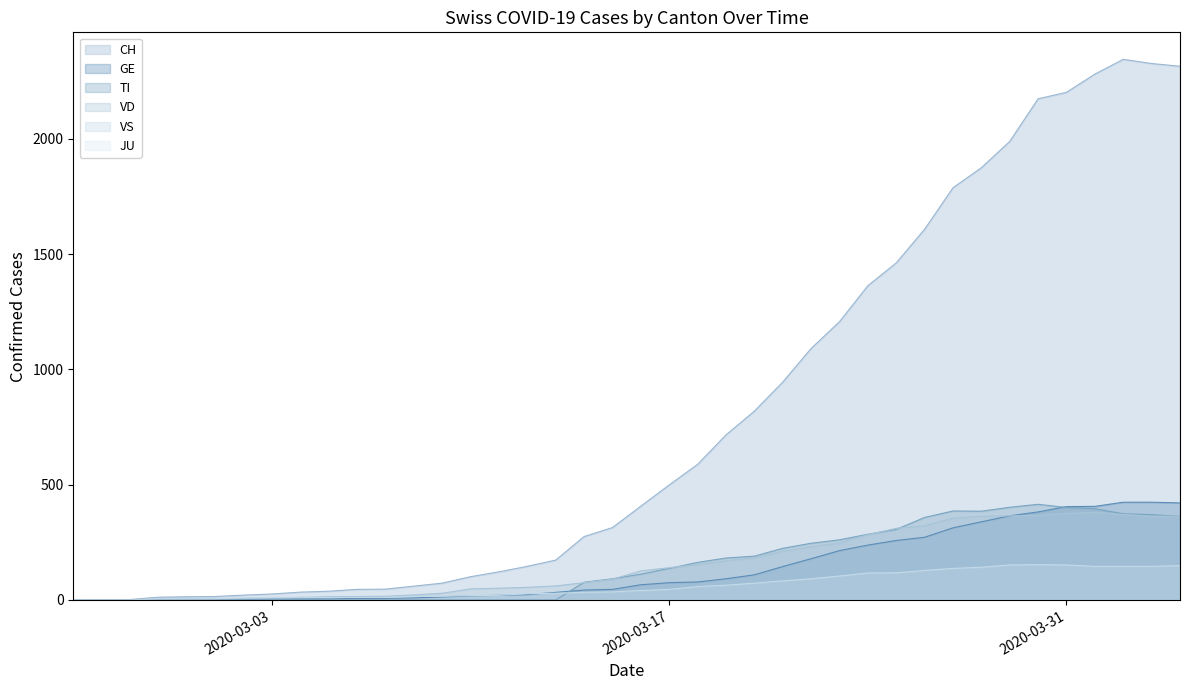

How many positive values does the GE series have?

39